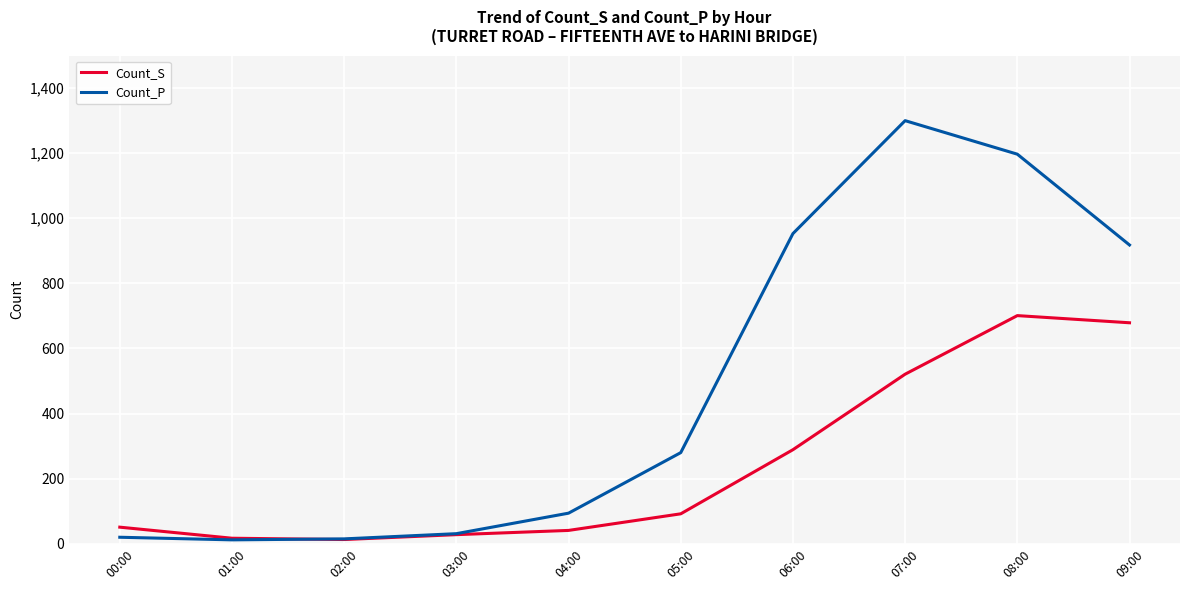

Is the value of Count_S at 09:00 greater than the value of Count_P at 03:00?

Yes